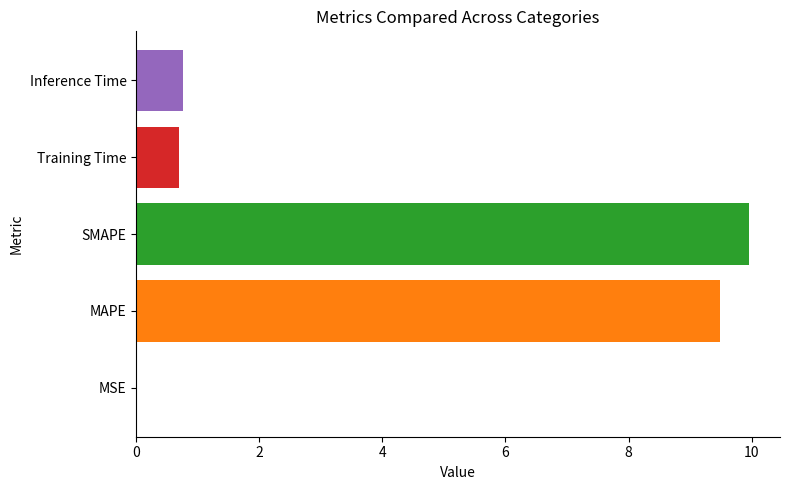

Is it true that the value at Inference Time is 1.1?

False